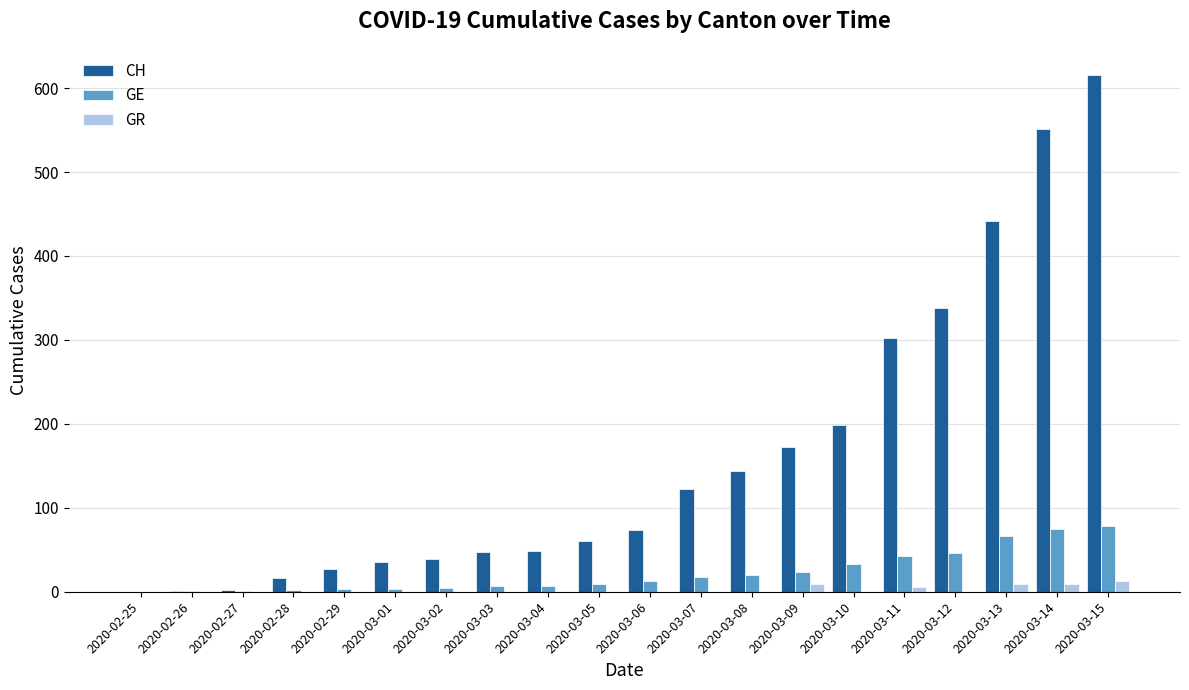

What is the maximum value shown in the chart?

616